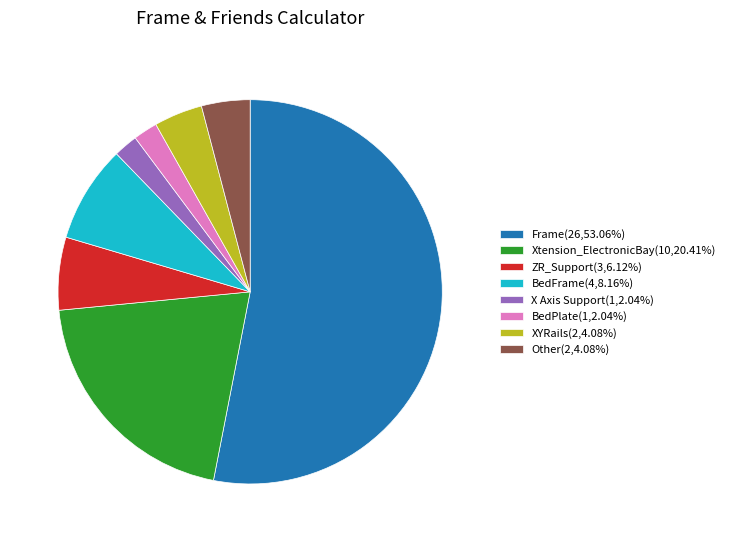

Combined, do XYRails(2,4.08%) and Frame(26,53.06%) account for over 50%?

Yes